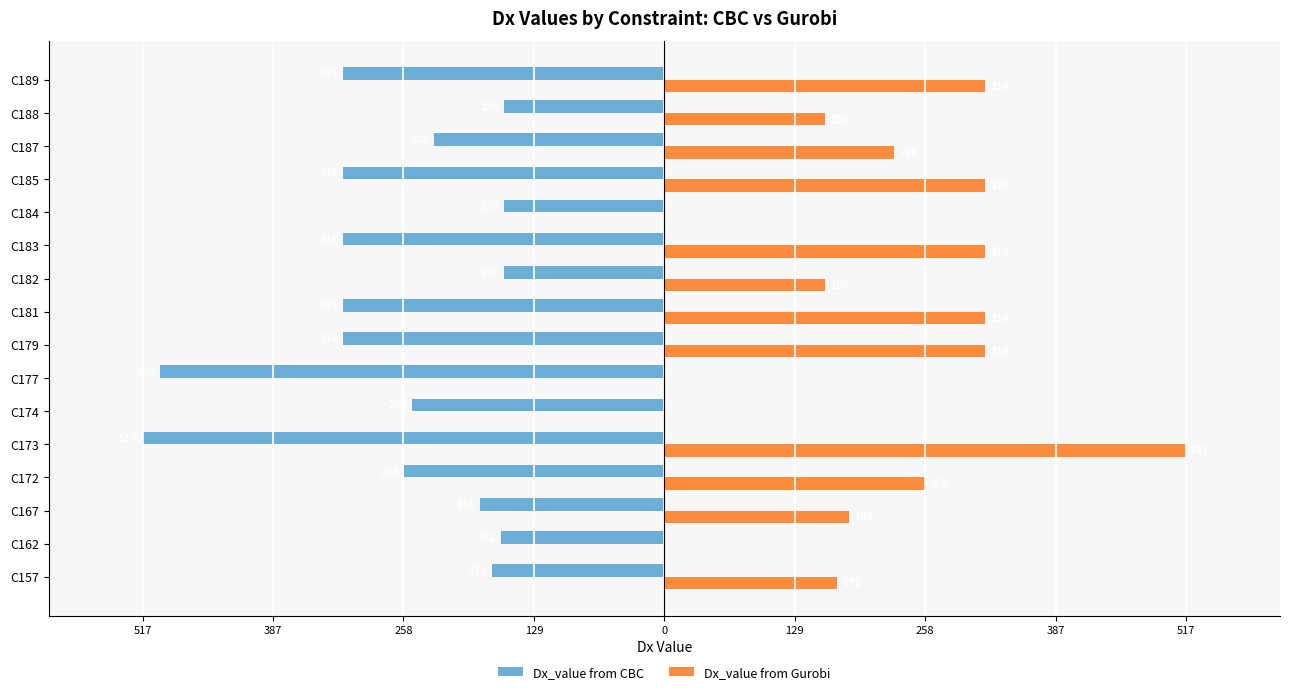

What are all the series names shown in the legend?

Dx_value from CBC, Dx_value from Gurobi